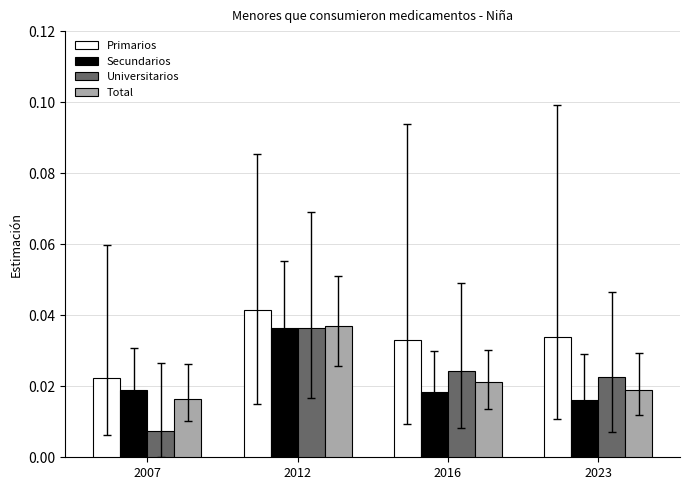

Which series has the largest range (max minus min)?

Universitarios